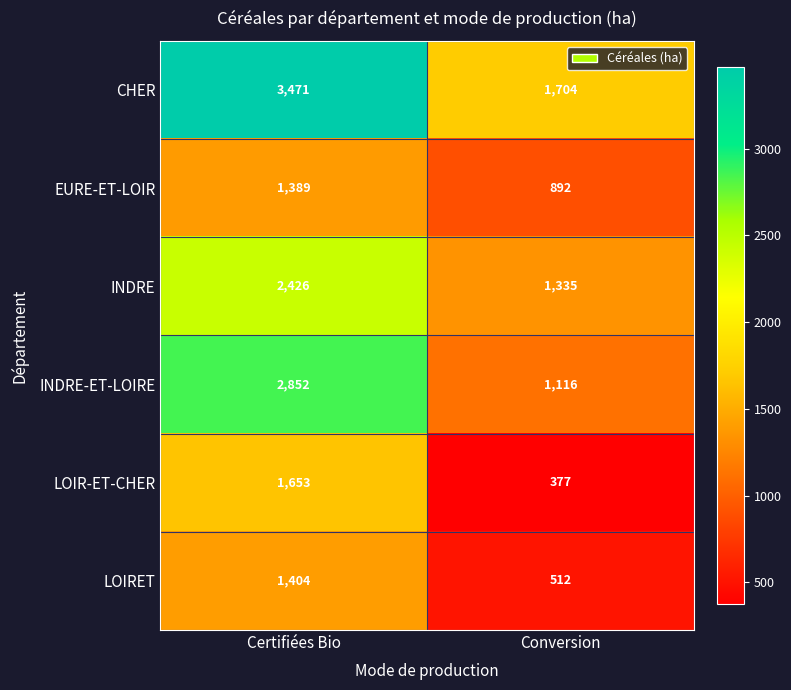

List the labels in order of INDRE value, largest first.

Certifiées Bio, Conversion